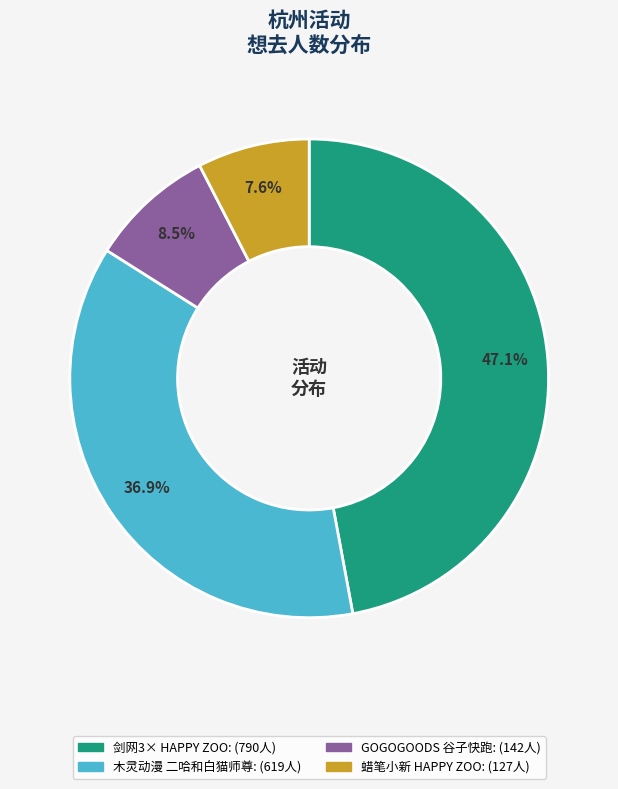

Is there any slice that represents more than half of the pie?

No